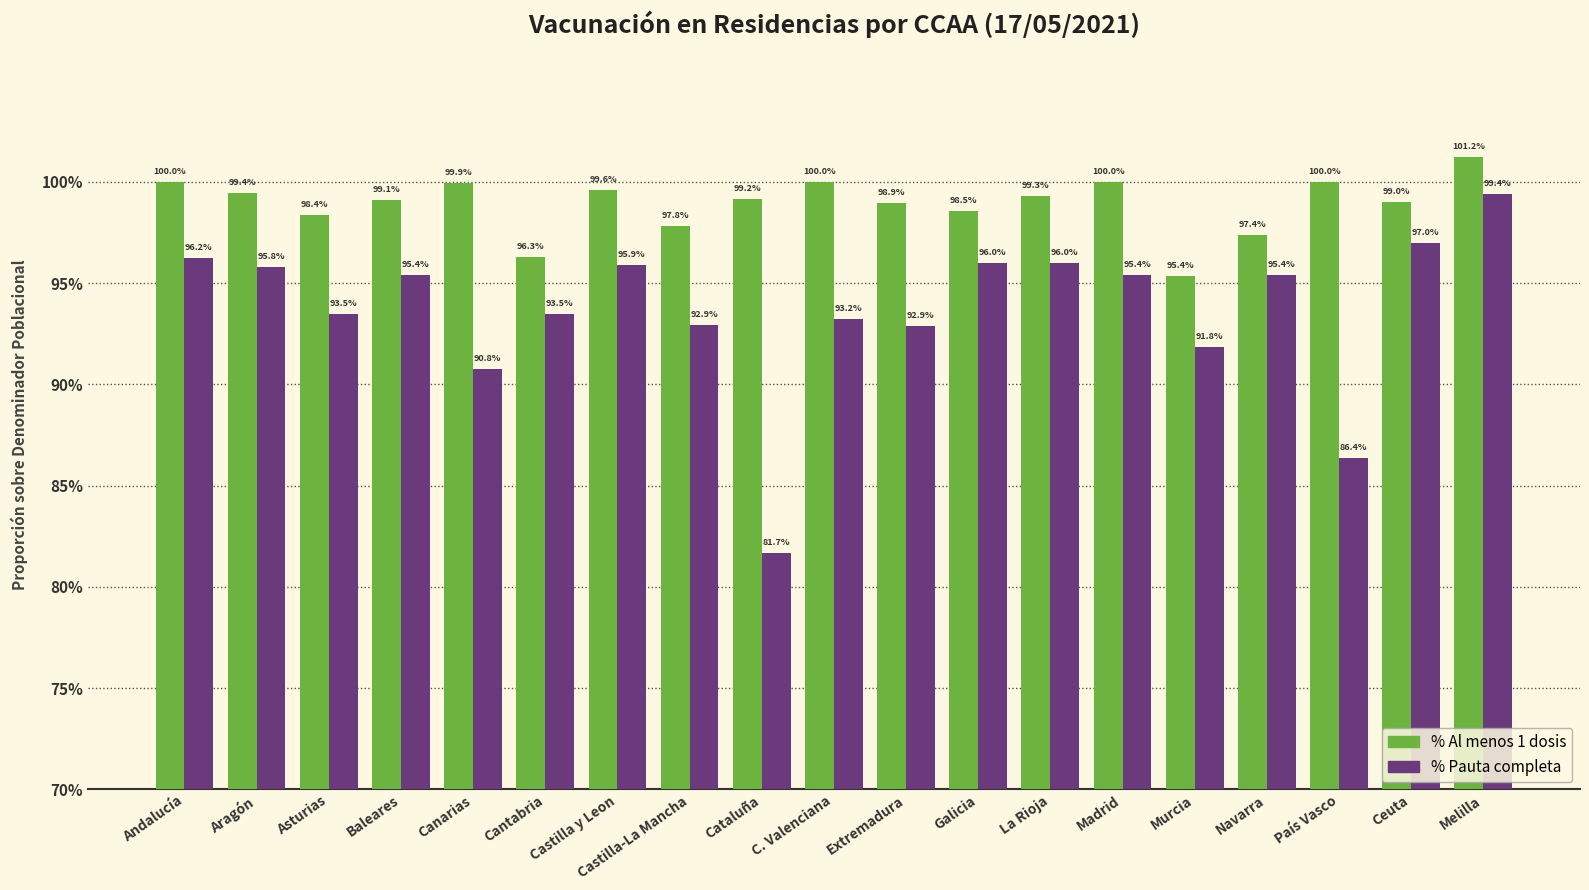

What is the sum of all % Pauta completa values?

1779.0